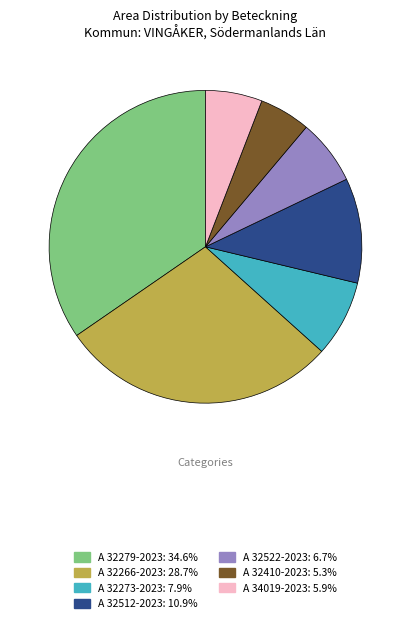

What is the largest slice in the pie chart?

A 32279-2023